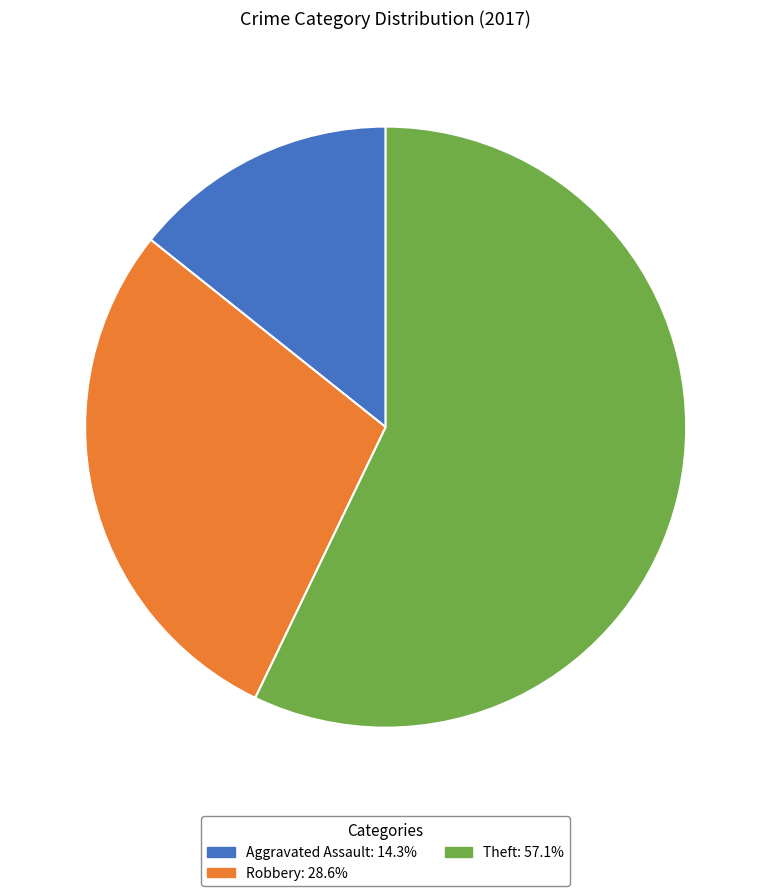

Which has a higher value, Aggravated Assault or Robbery?

Robbery